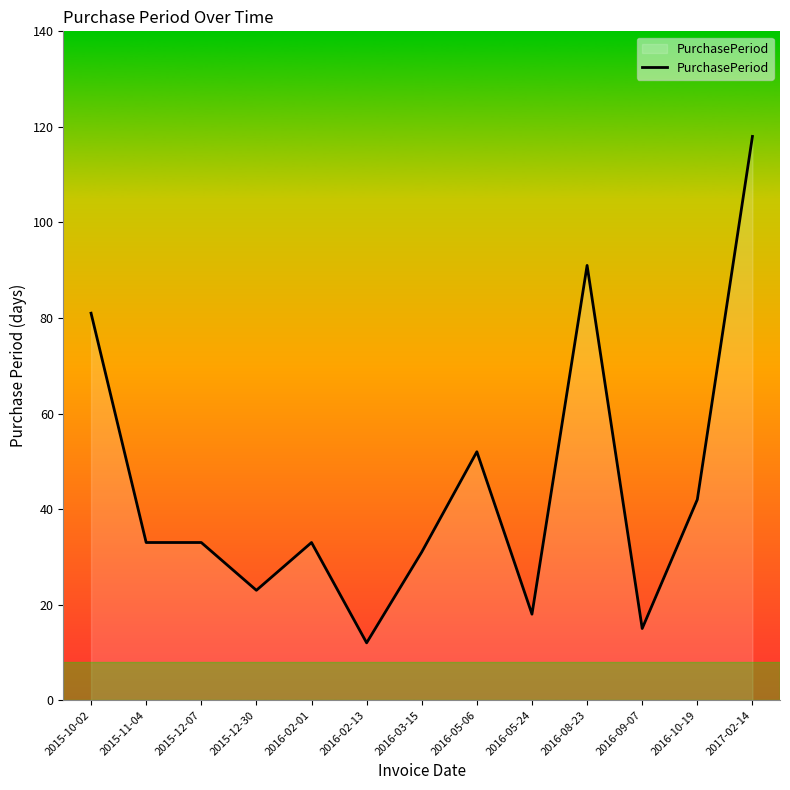

What is the approximate value at 2015-11-04, to the nearest 50?

50